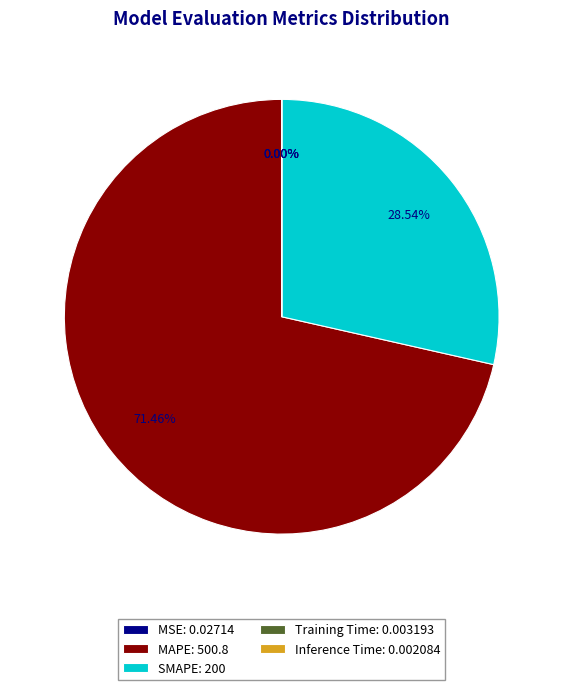

To the nearest percent, what is the average slice percentage?

20%